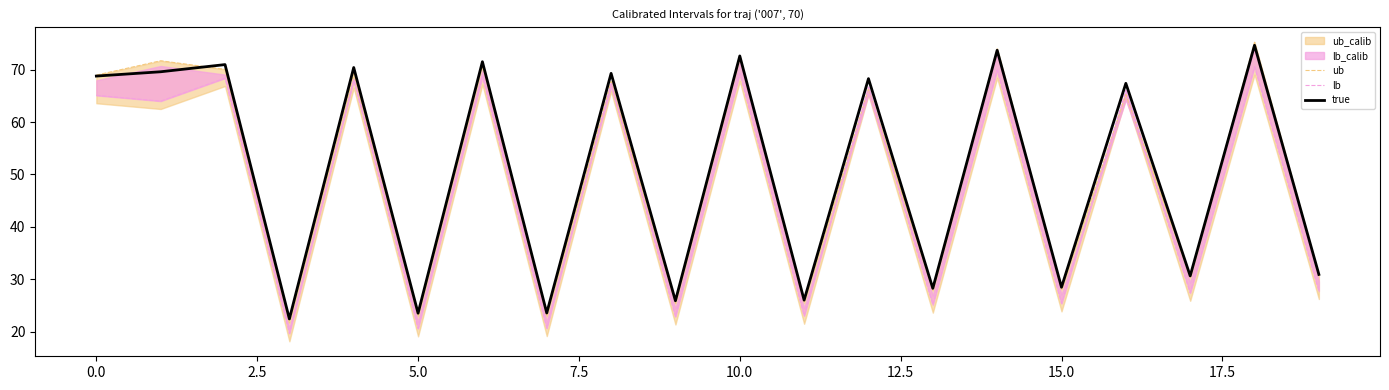

In true, how many points are higher than both neighbors (excluding endpoints)?

9